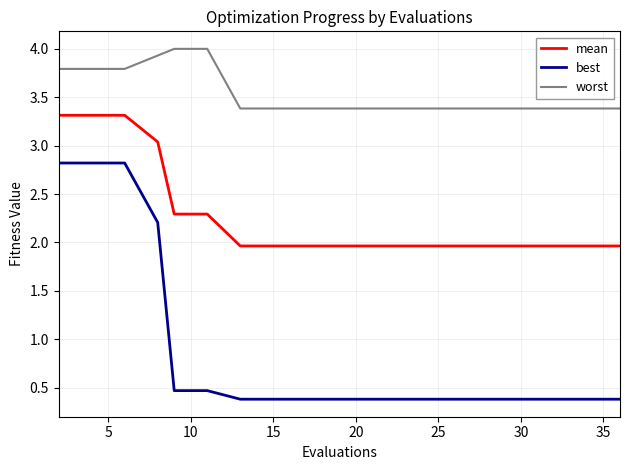

What is the difference between the maximum and minimum values in the worst series?

0.6